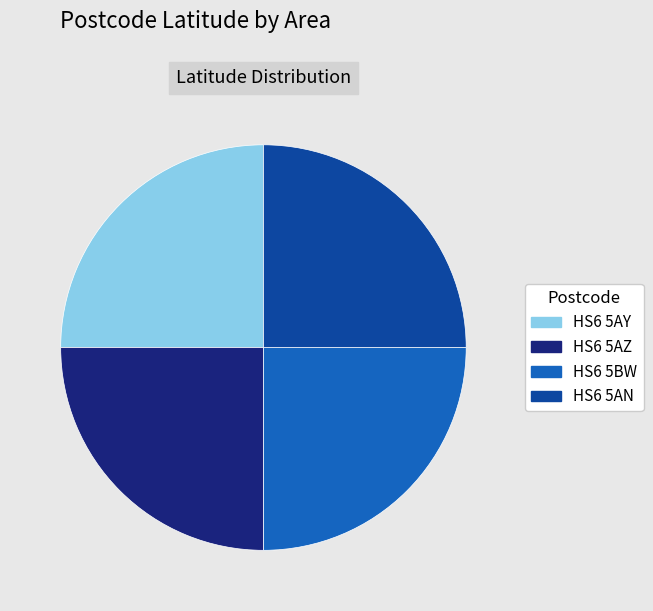

Does HS6 5AN account for over 50% of the chart?

No